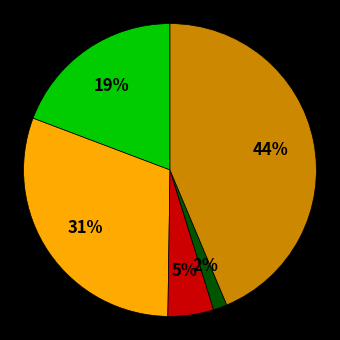

Does any single category account for the majority?

No